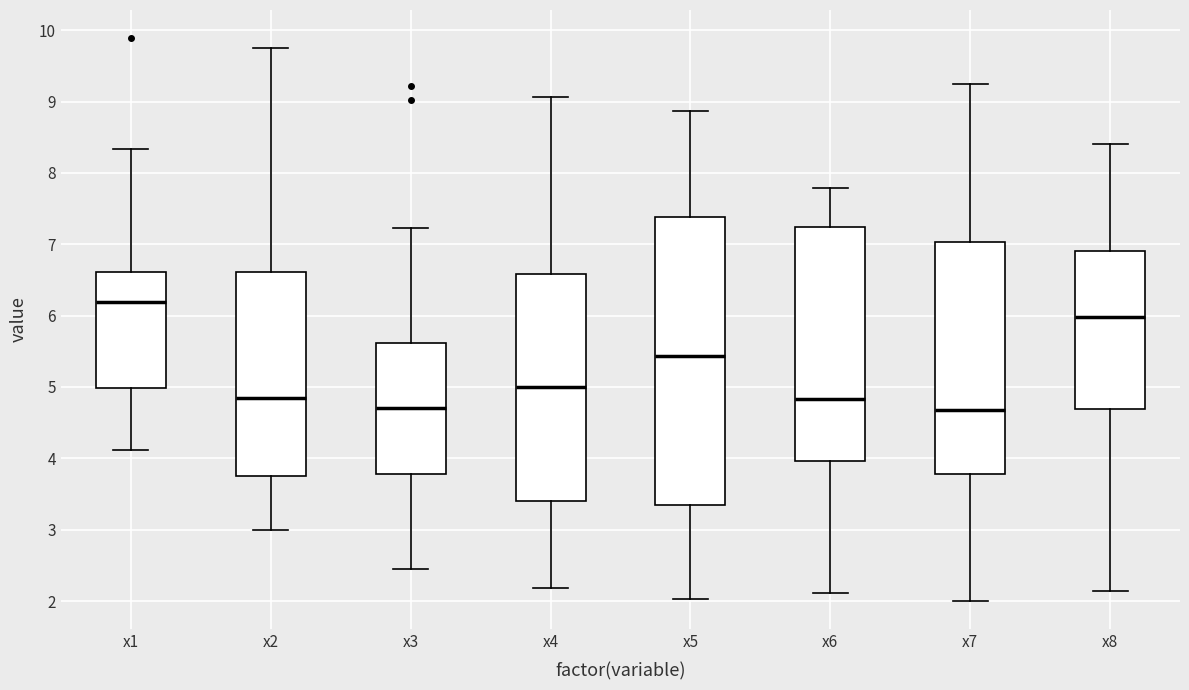

Which box's median line is the highest?

x1